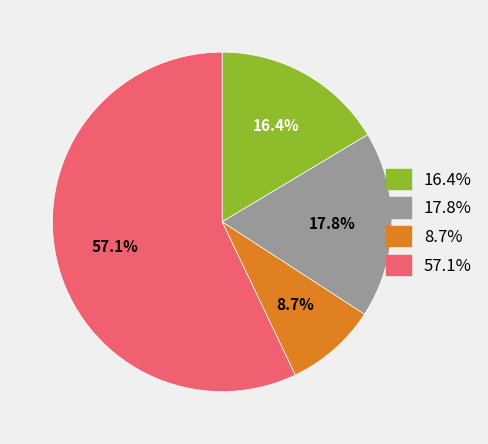

Does any single category account for the majority?

Yes